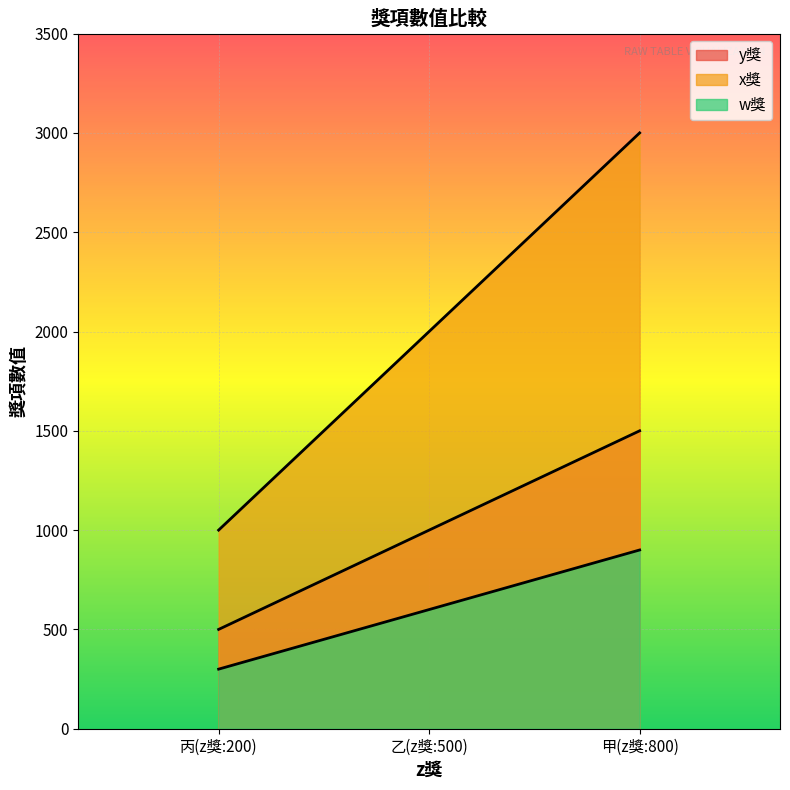

Between 乙(z獎:500) and 甲(z獎:800), which is larger?

甲(z獎:800)